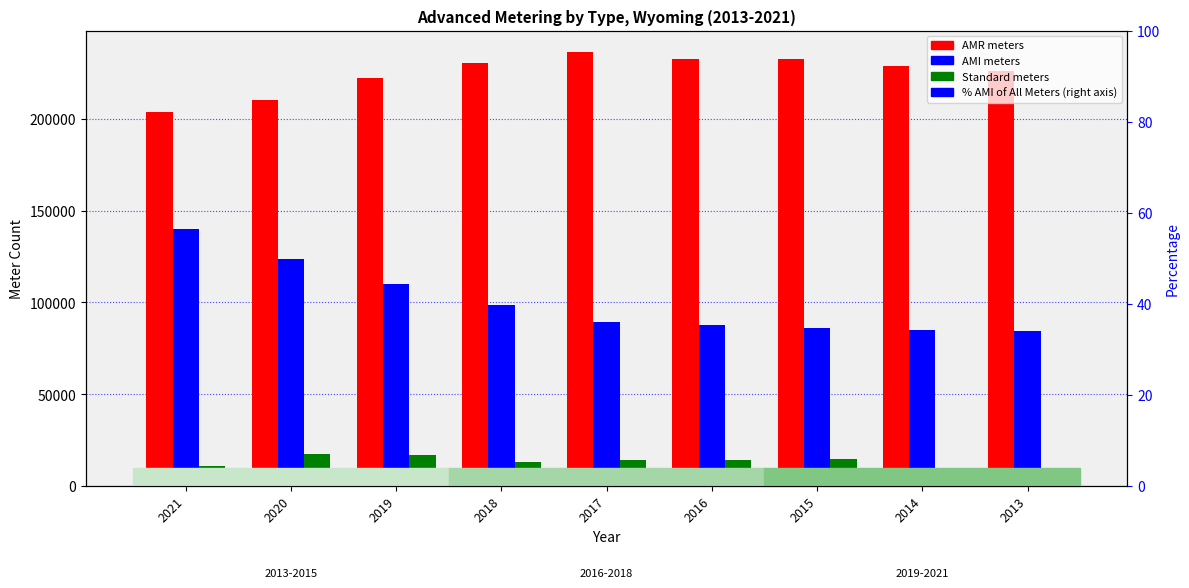

What is the value of the AMI meters bar at the 5th from the left?

89471.0